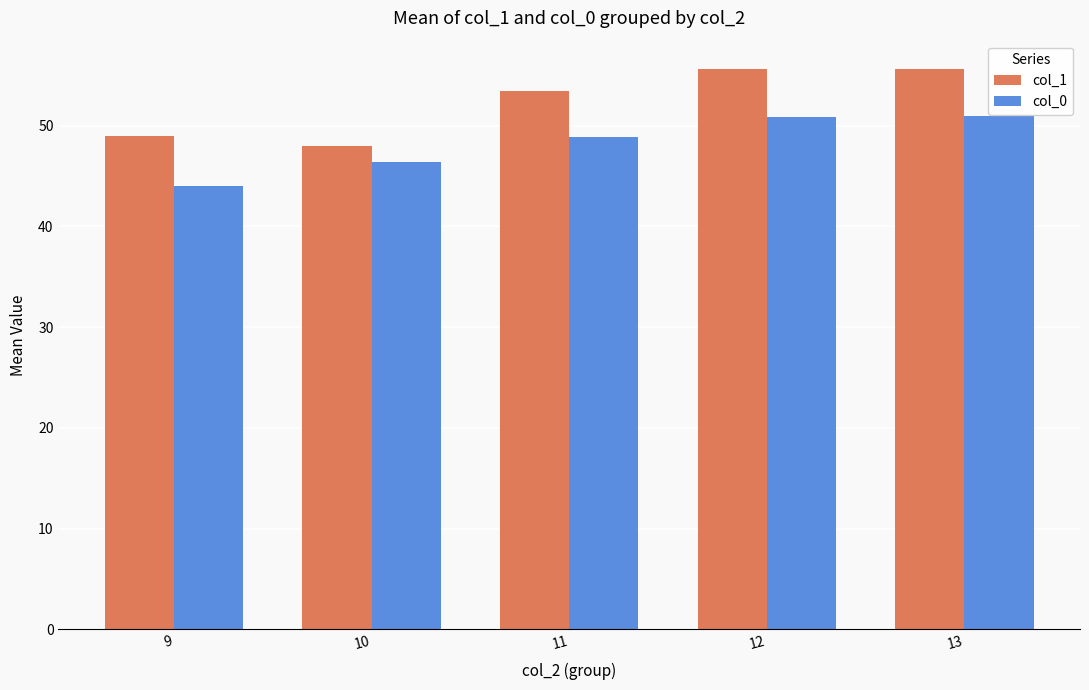

Between 9 and 11, which series saw the biggest shift?

col_0